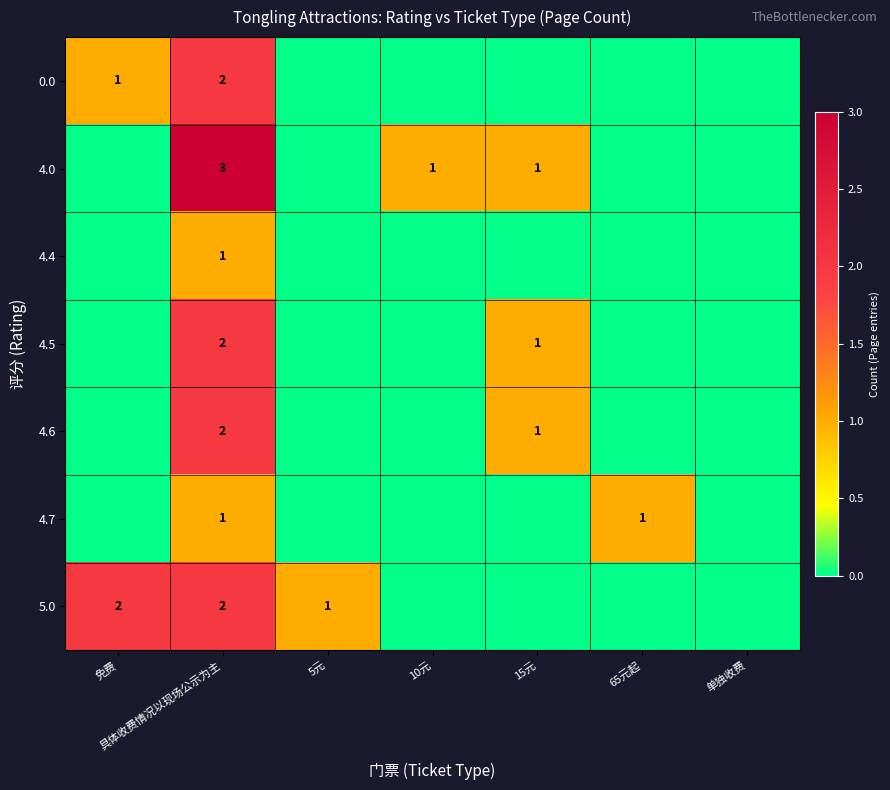

Is it true that 4.4 equals 1 at 具体收费情况以现场公示为主?

True